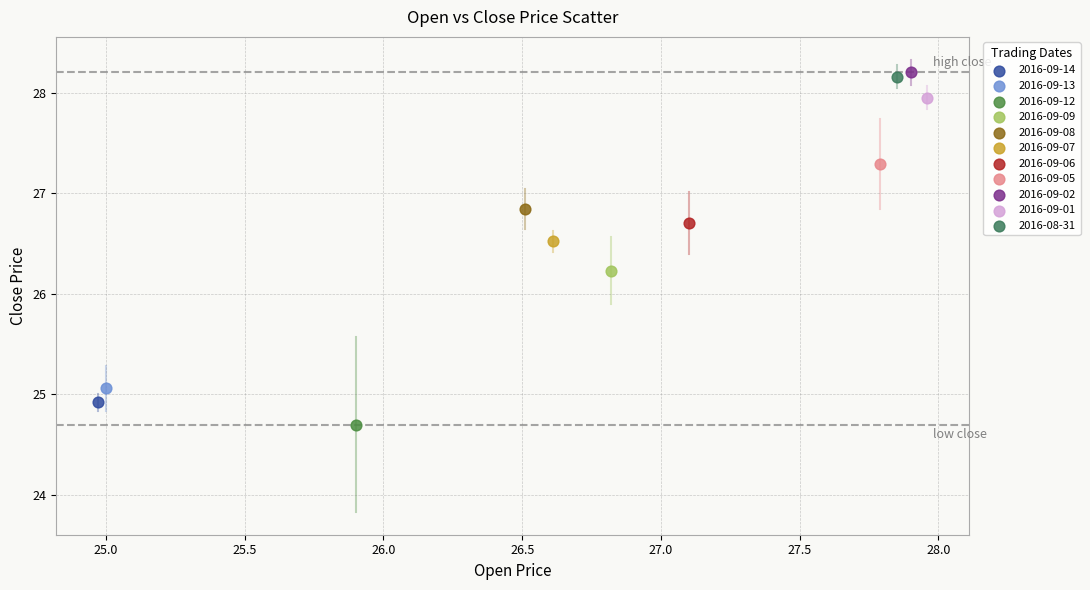

What are all the series names shown in the legend?

2016-09-14, 2016-09-13, 2016-09-12, 2016-09-09, 2016-09-08, 2016-09-07, 2016-09-06, 2016-09-05, 2016-09-02, 2016-09-01, 2016-08-31